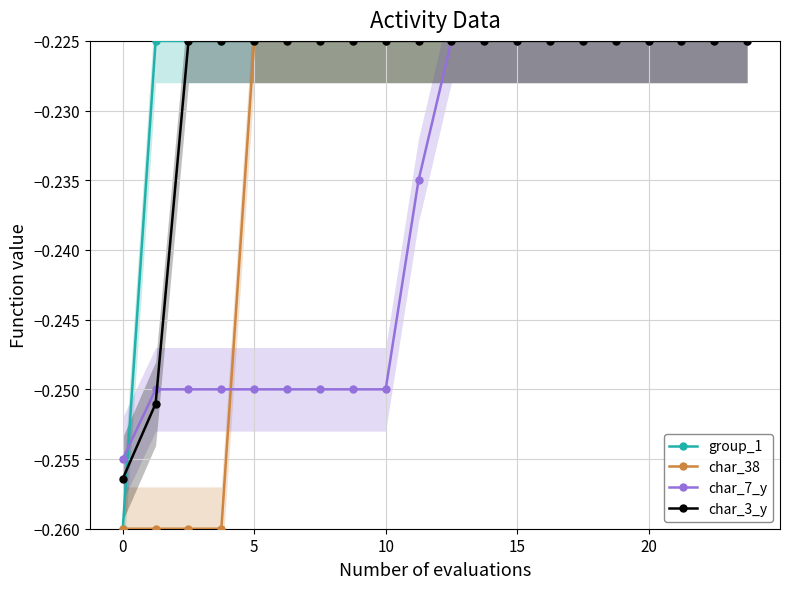

True or false: group_1 has a value of -0.1 at 15.

False